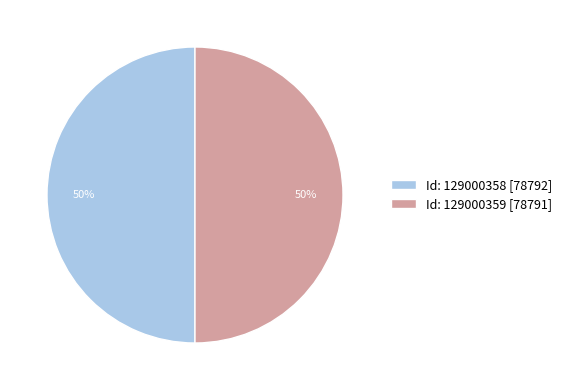

What is the ratio of the value at Id: 129000359 [78791] to the value at Id: 129000358 [78792]?

1.0